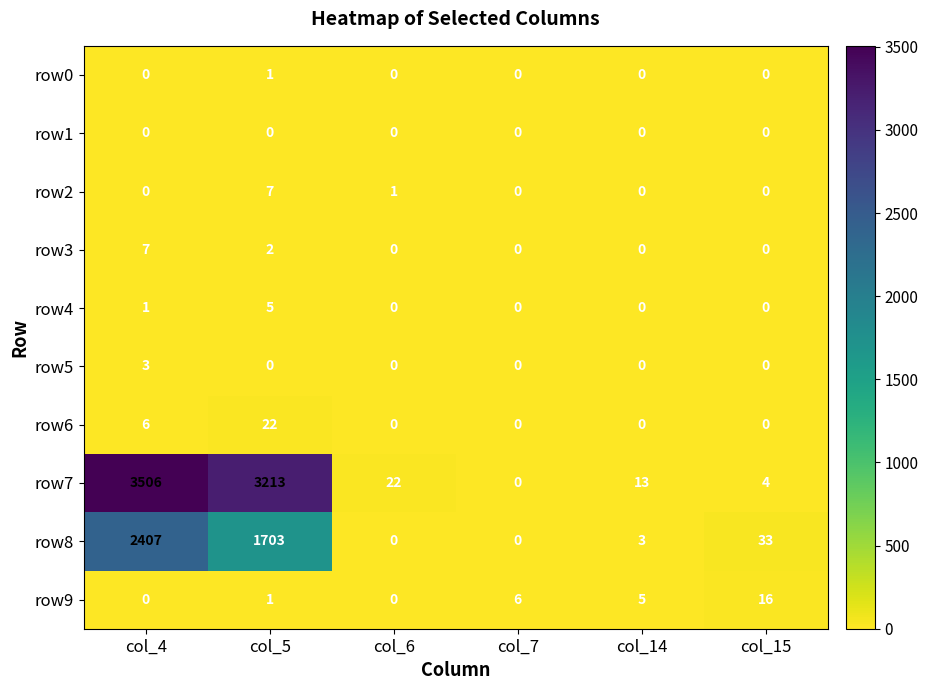

Which category has the highest value in the row6 series?

col_5